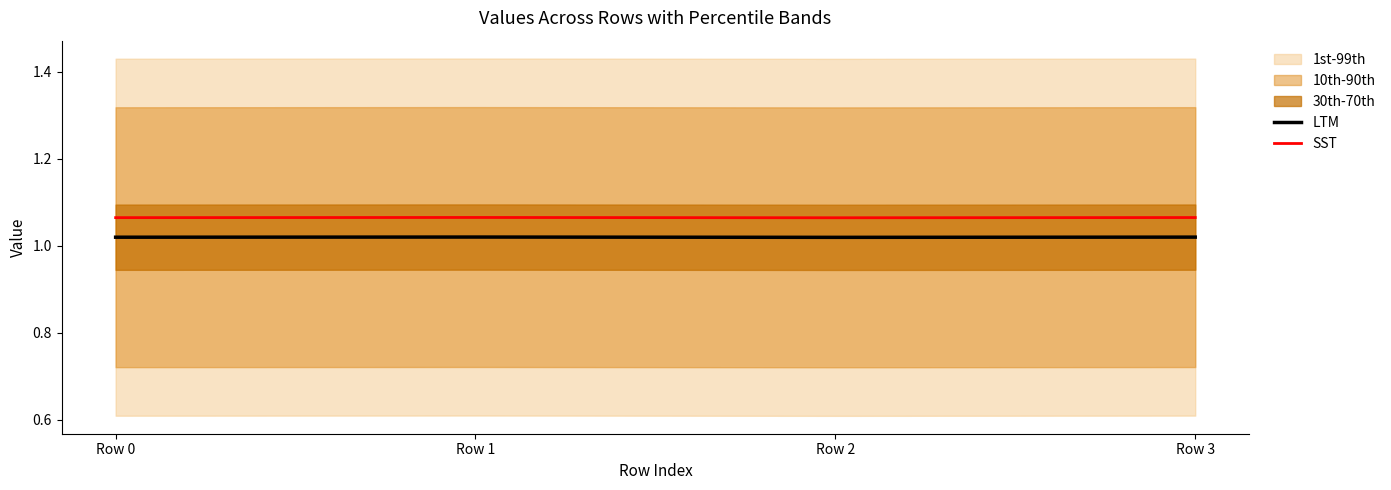

Reading left to right, list all the values displayed in this chart.

LTM: 1.0	1.0	1.0	1.0
SST: 1.1	1.1	1.1	1.1